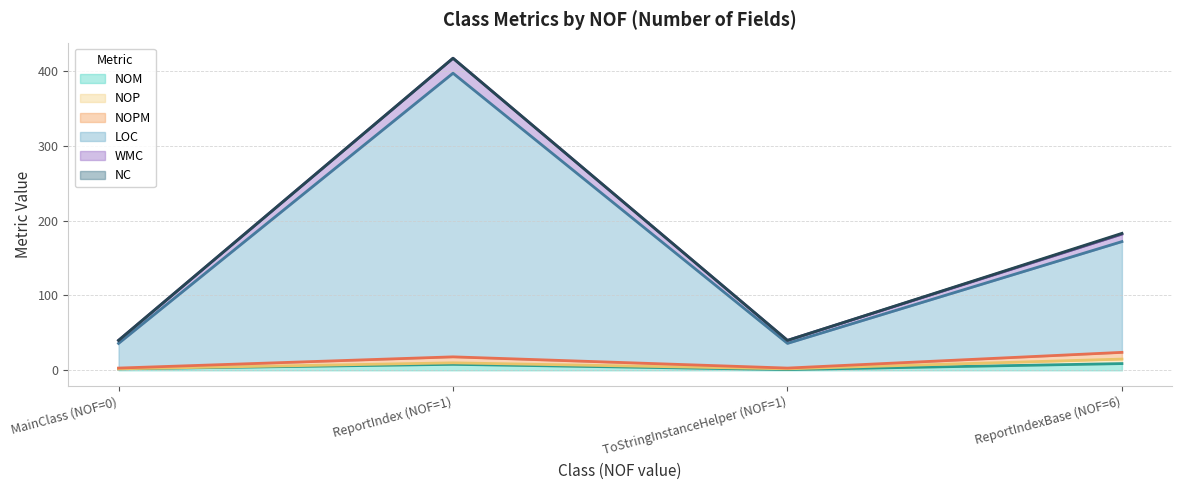

Rank the series by their maximum value, from highest to lowest.

LOC, WMC, NOM, NOPM, NOP, NC